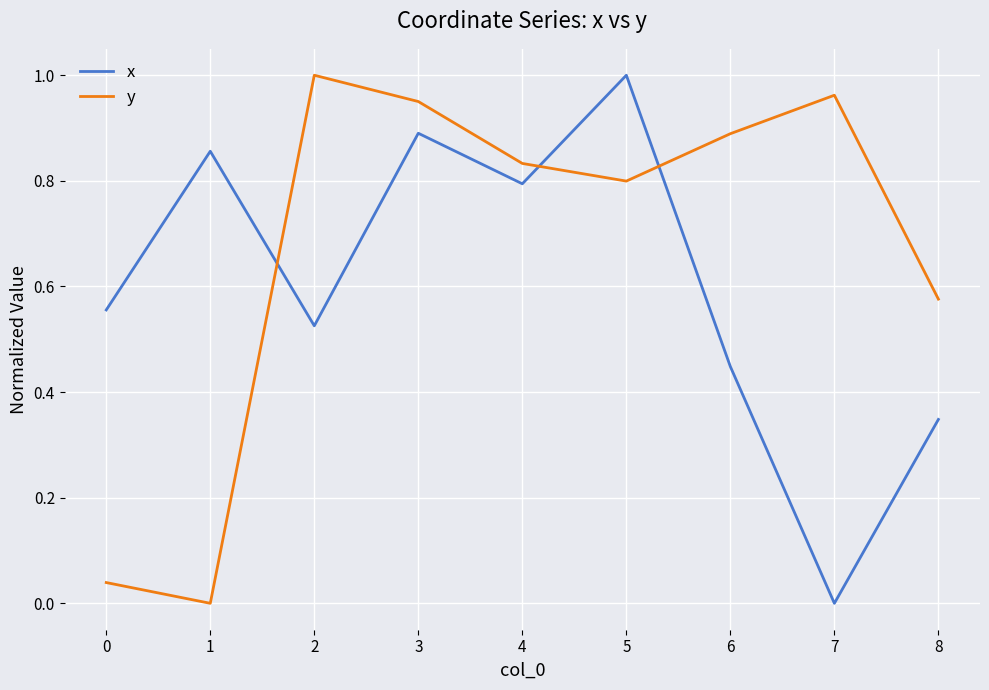

What is the sum of all x values?

5.4